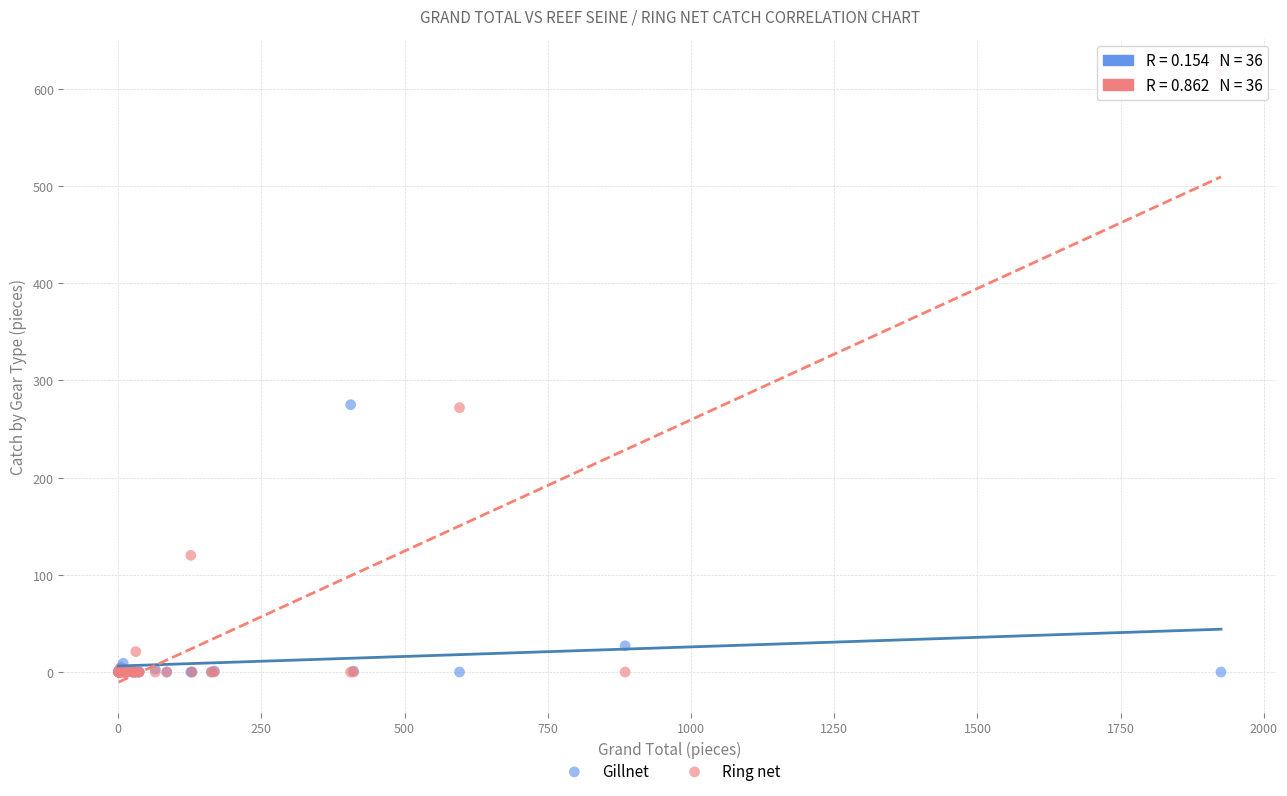

In the Gillnet series, what Y value is closest to 137?

27